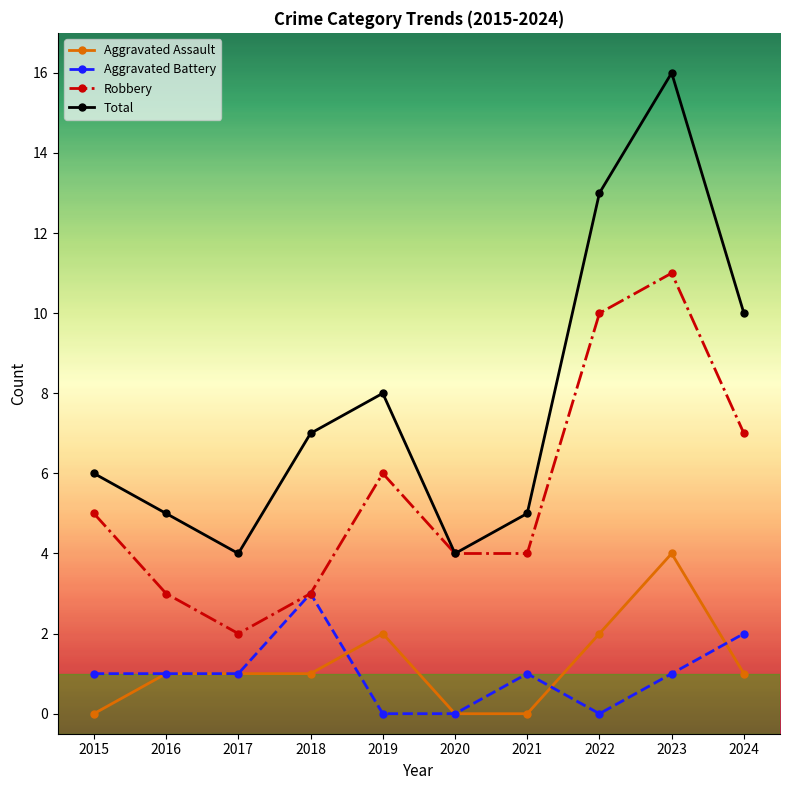

True or false: Robbery and Aggravated Assault cross at least once.

False